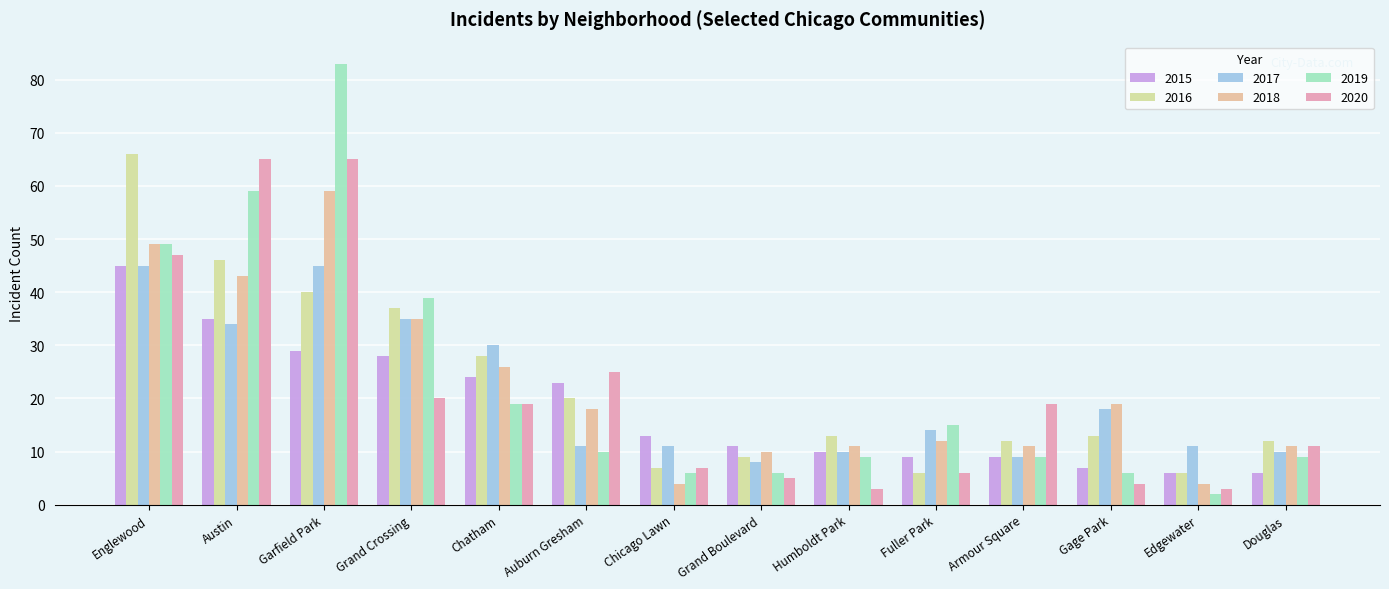

How many bars are there in total?

84